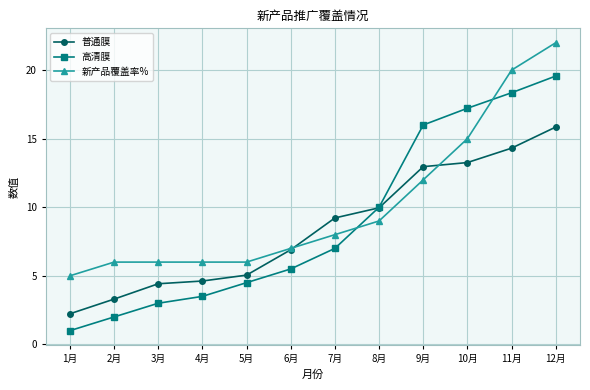

What is the greatest value displayed?

22.0